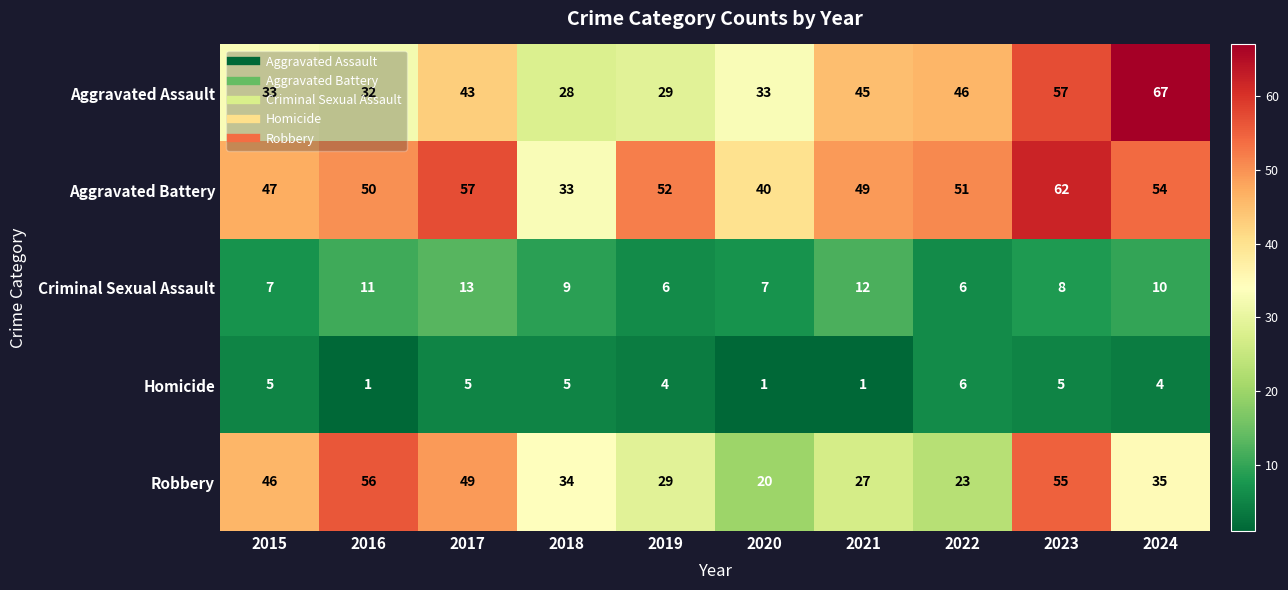

What is the sum of the Homicide values at 2023 and 2019?

9